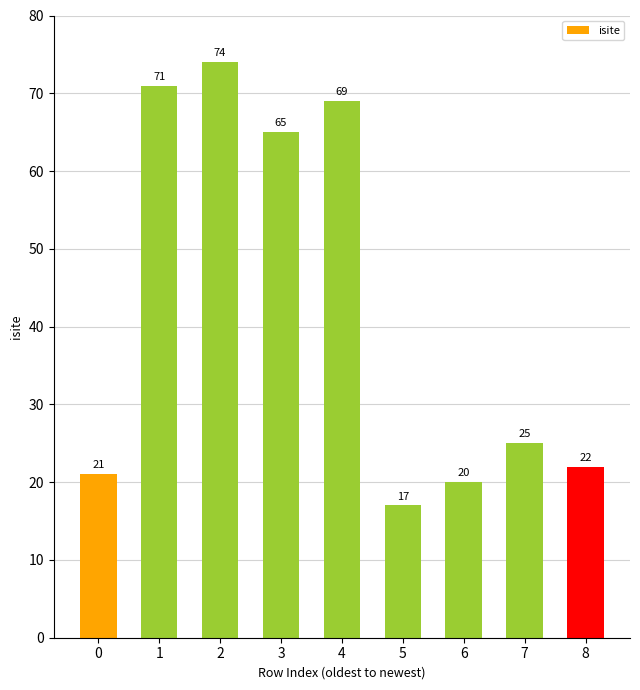

What is the value of the 5th bar from the left?

69